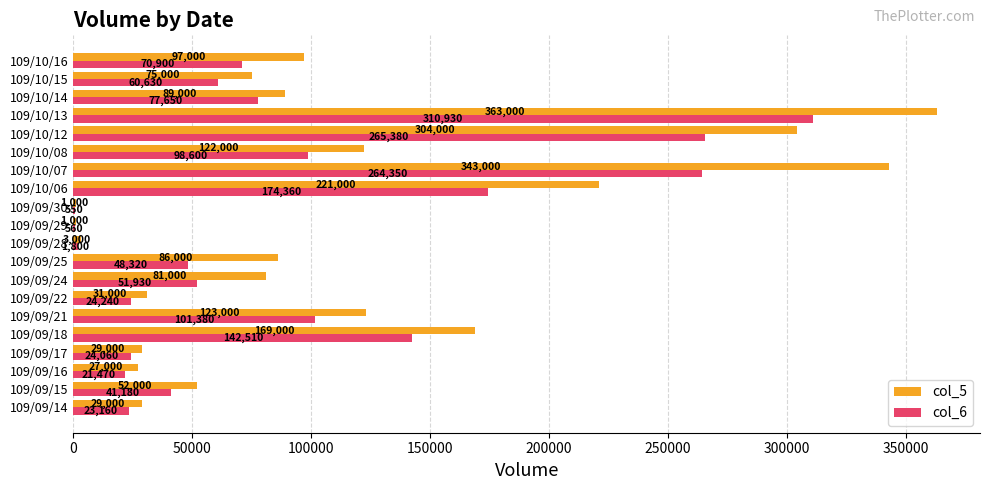

What is the highest value of the col_5 series?

363000